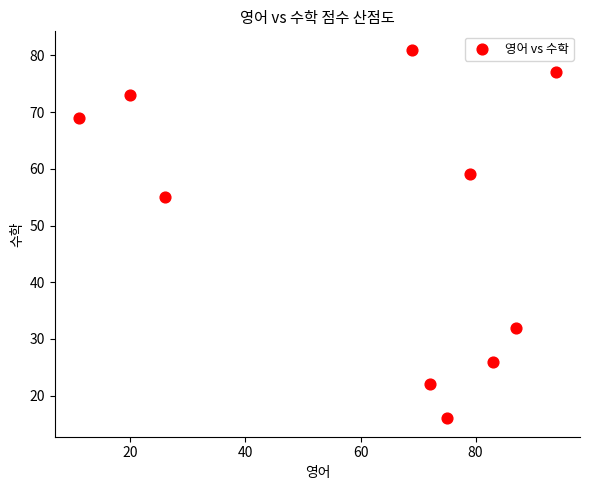

What Y value in the scatter plot is closest to 48?

55